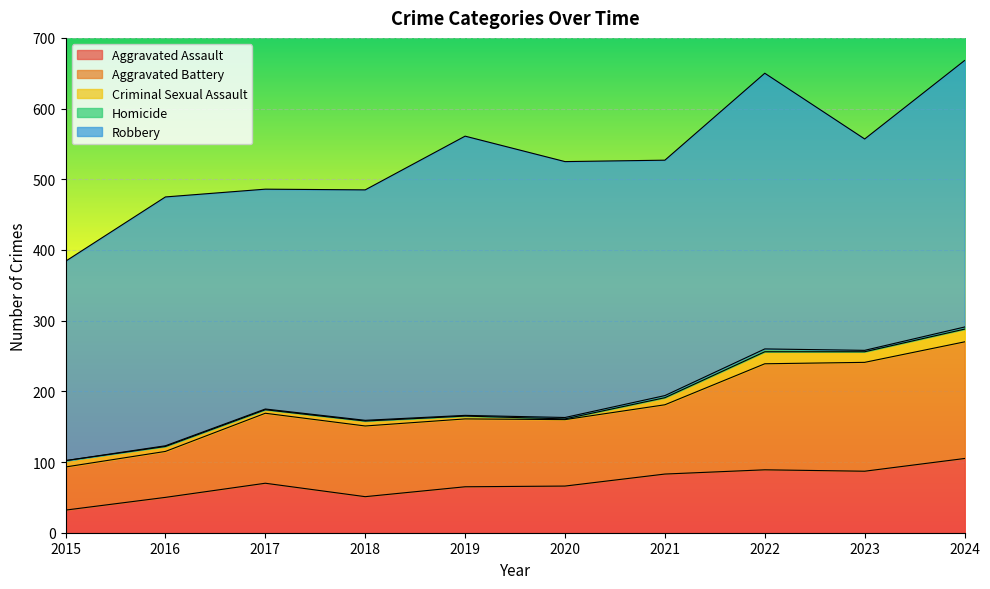

Does the chart display data point markers on the line(s)?

No